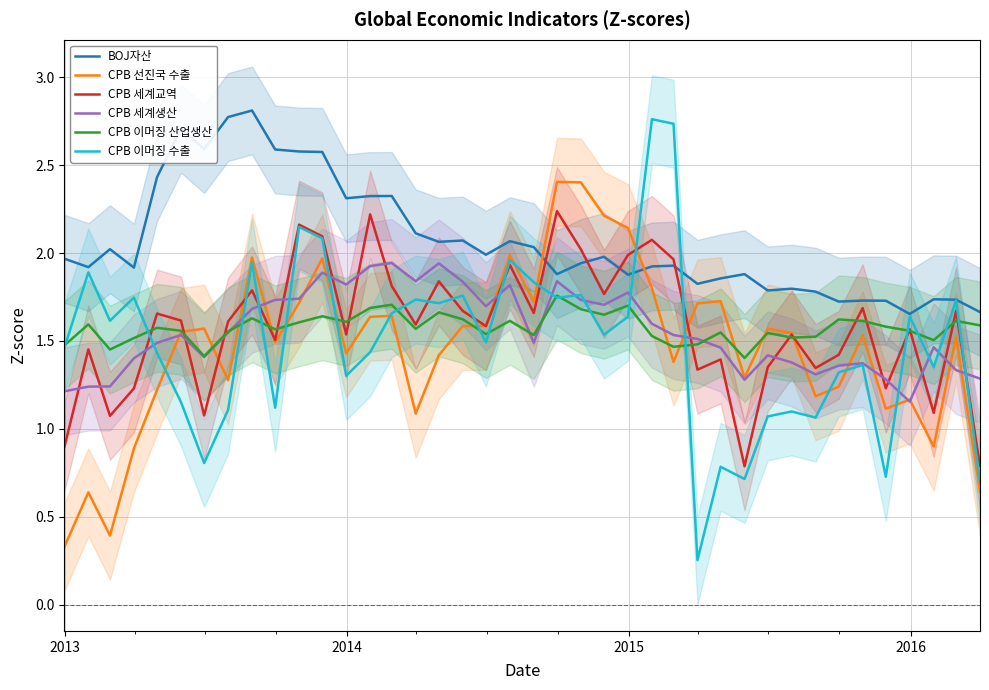

Count the number of categories in the chart.

40